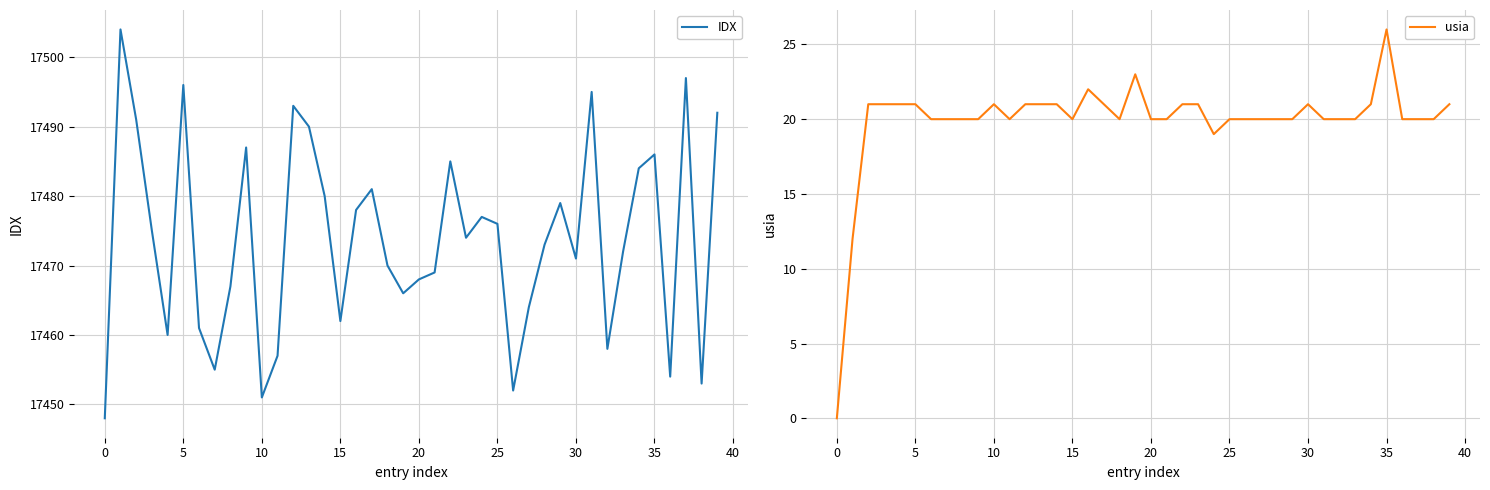

Does the chart display data point markers on the line(s)?

No